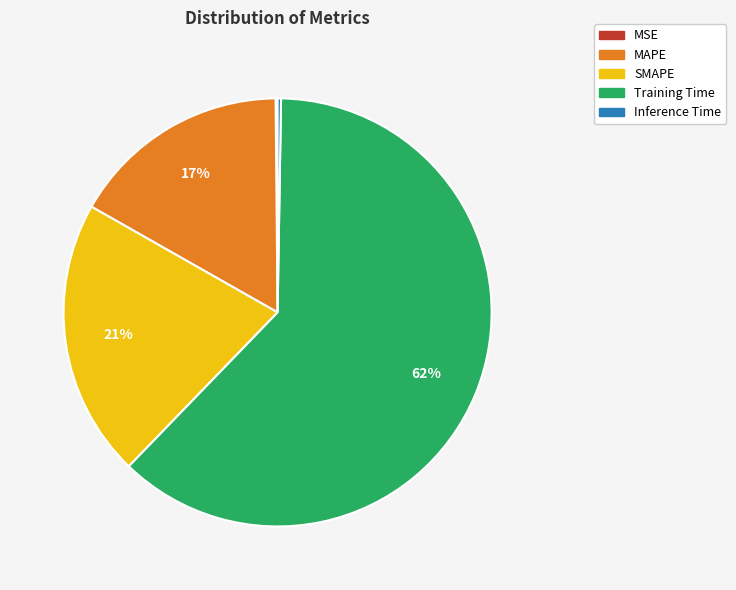

Is it true that SMAPE is 28% of the pie?

False